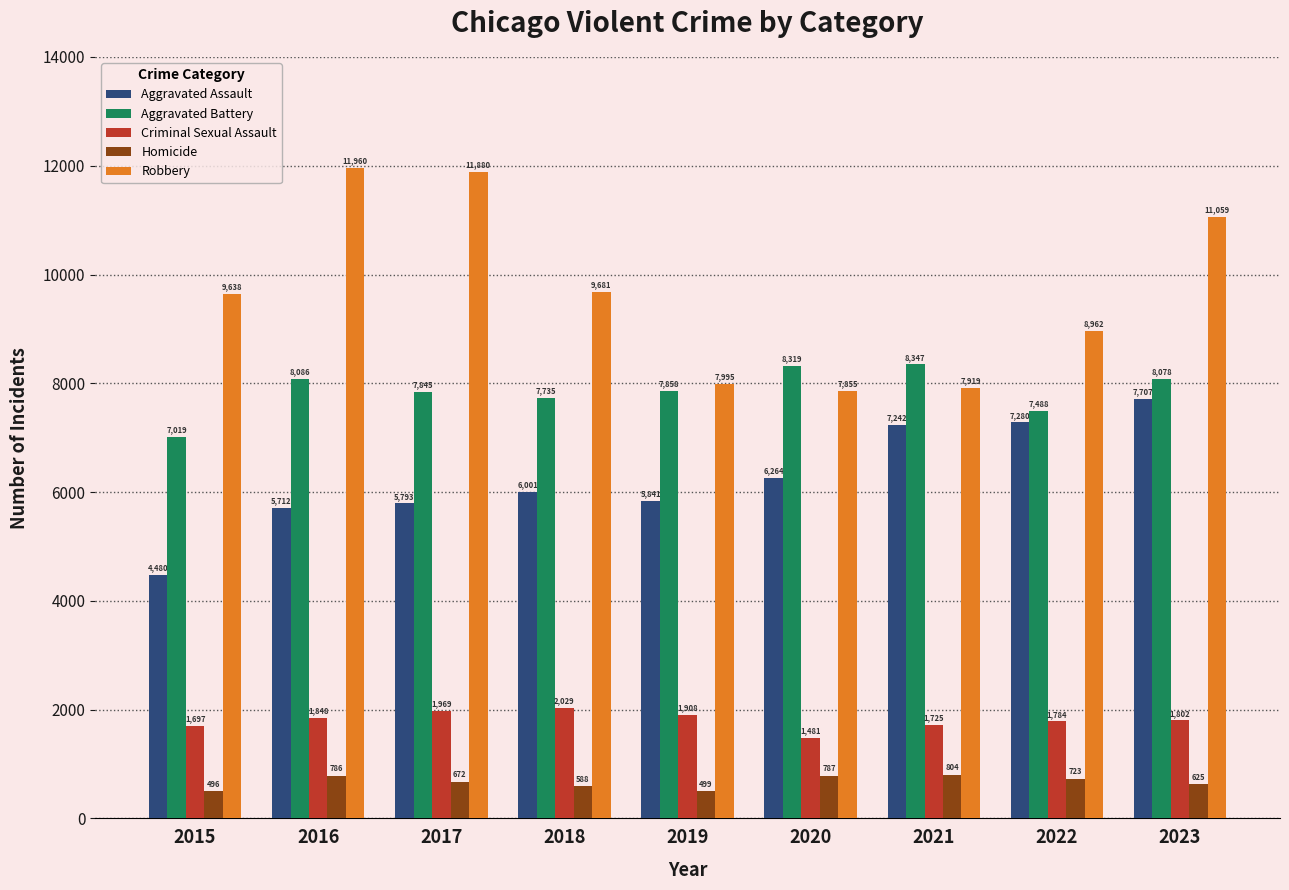

Reading left to right, what are all the values shown in this chart?

Aggravated Assault: 2015=4480	2016=5712	2017=5793	2018=6001	2019=5841	2020=6264	2021=7242	2022=7280	2023=7707
Aggravated Battery: 2015=7019	2016=8086	2017=7845	2018=7735	2019=7858	2020=8319	2021=8347	2022=7488	2023=8078
Criminal Sexual Assault: 2015=1697	2016=1848	2017=1969	2018=2029	2019=1908	2020=1481	2021=1725	2022=1784	2023=1802
Homicide: 2015=496	2016=786	2017=672	2018=588	2019=499	2020=787	2021=804	2022=723	2023=625
Robbery: 2015=9638	2016=11960	2017=11880	2018=9681	2019=7995	2020=7855	2021=7919	2022=8962	2023=11059